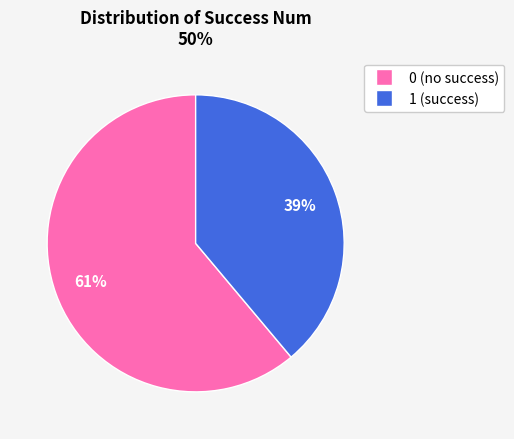

Which slice is the largest?

0